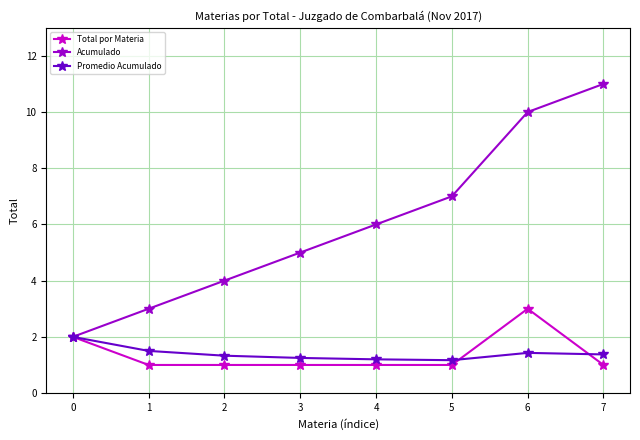

Is this an area chart (filled region under the line)?

No